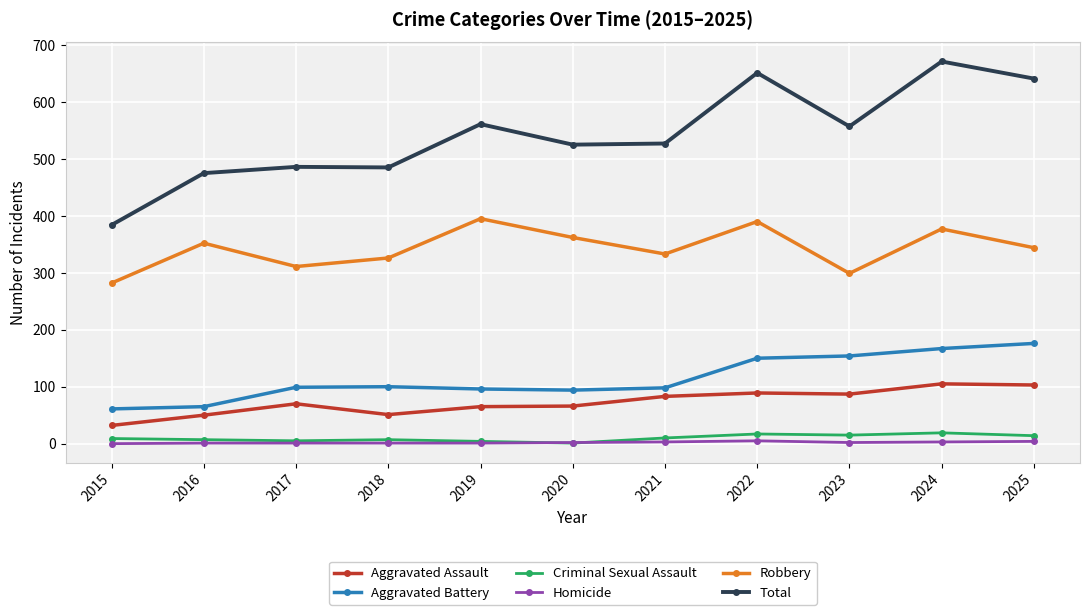

How many lines are shown in the chart?

6